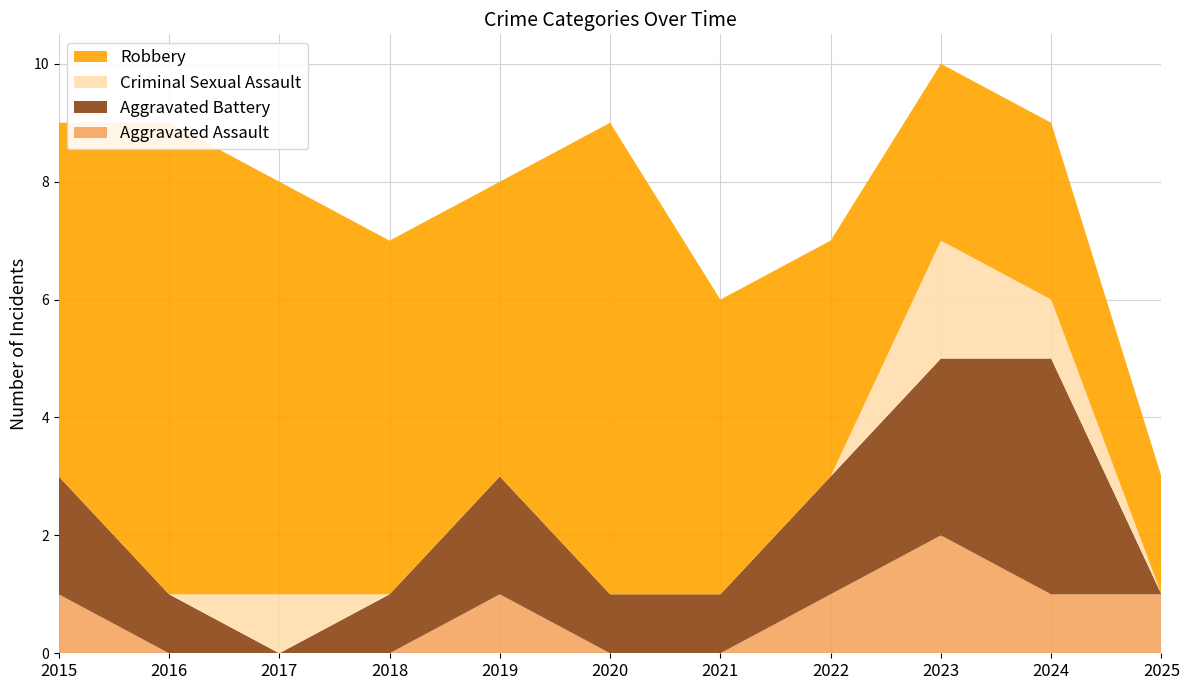

Reading left to right, transcribe all the data shown in this chart.

Aggravated Assault: 1	0	0	0	1	0	0	1	2	1	1
Aggravated Battery: 2	1	0	1	2	1	1	2	3	4	0
Criminal Sexual Assault: 0	0	1	0	0	0	0	0	2	1	0
Robbery: 6	8	7	6	5	8	5	4	3	3	2